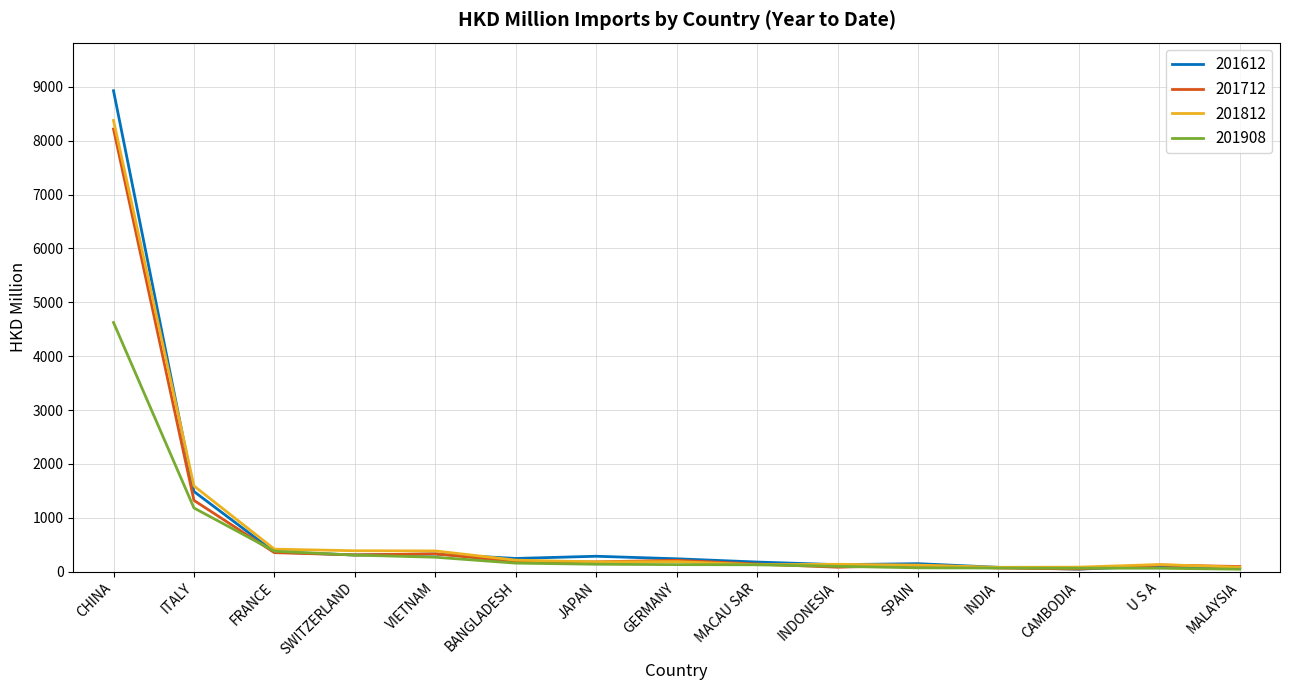

What is the total value across all series at VIETNAM?

1308.4